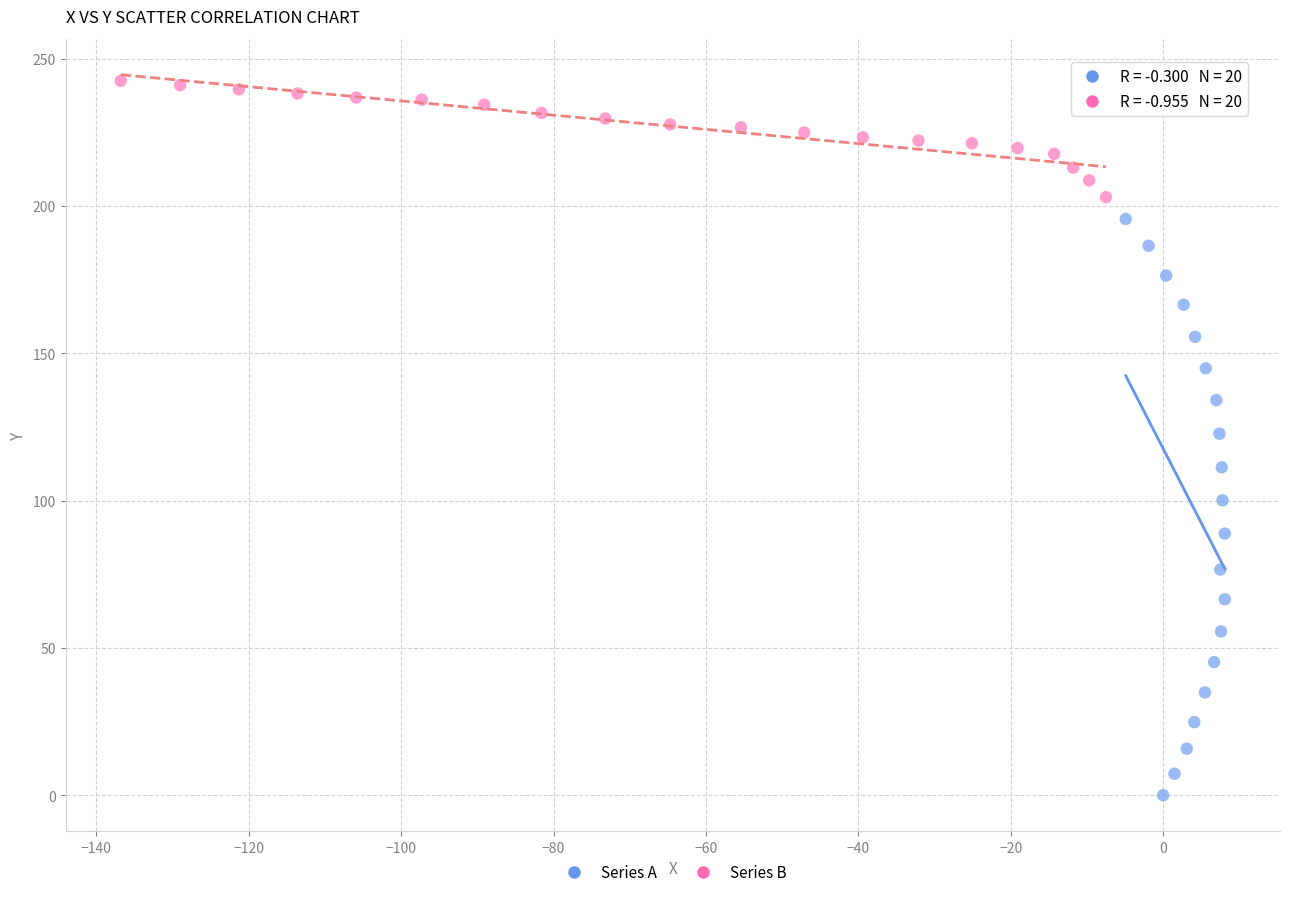

What are all the series names shown in the legend?

Series A, Series B